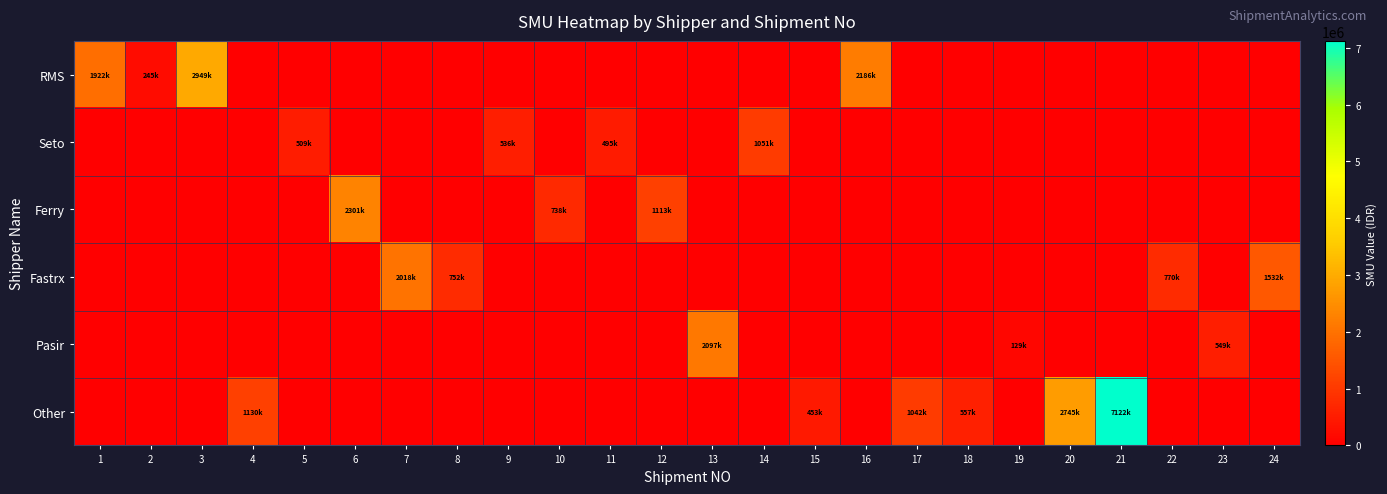

At 11, list the series in order from largest to smallest.

Seto, RMS, Ferry, Fastrx, Pasir, Other